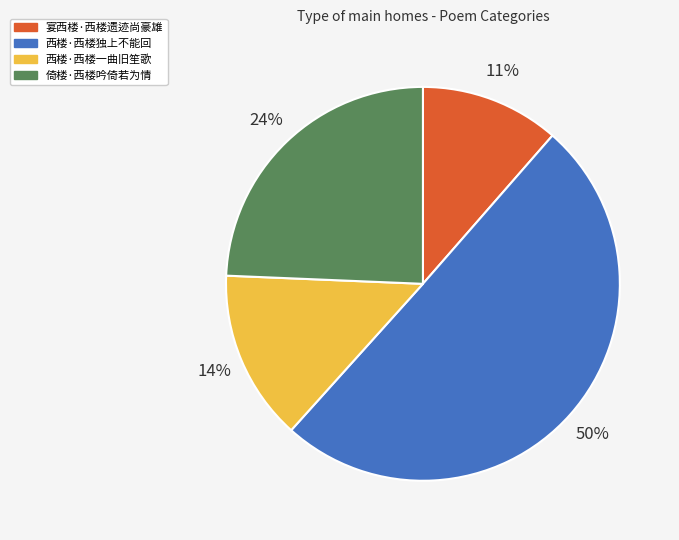

What is the majority slice?

西楼·西楼独上不能回